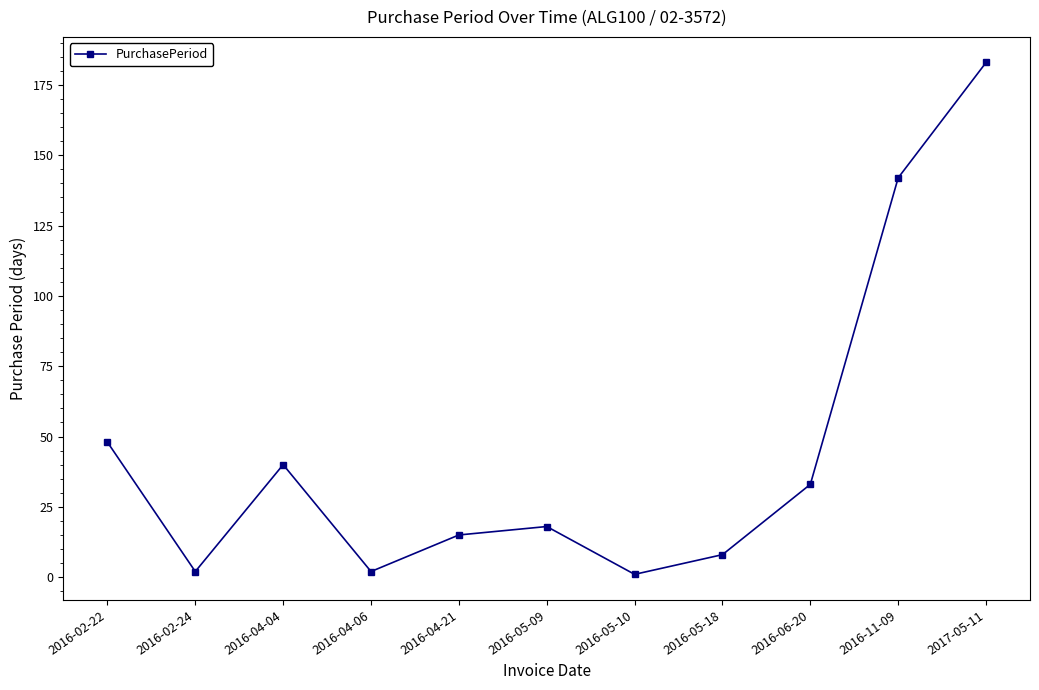

Reading right to left, extract all data points from this chart.

183	142	33	8	1	18	15	2	40	2	48